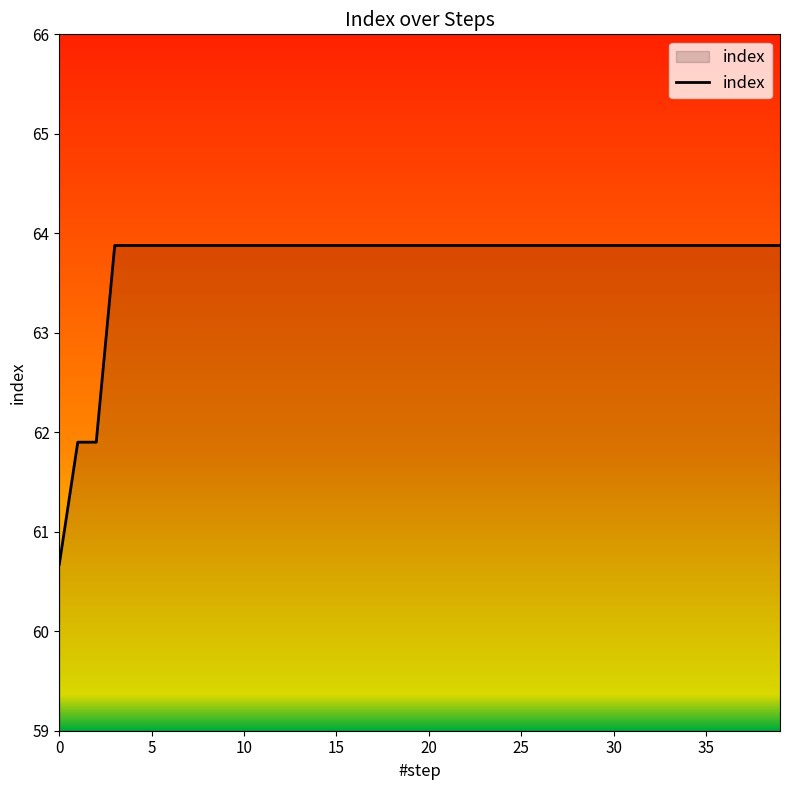

Does the chart have visible grid lines?

No